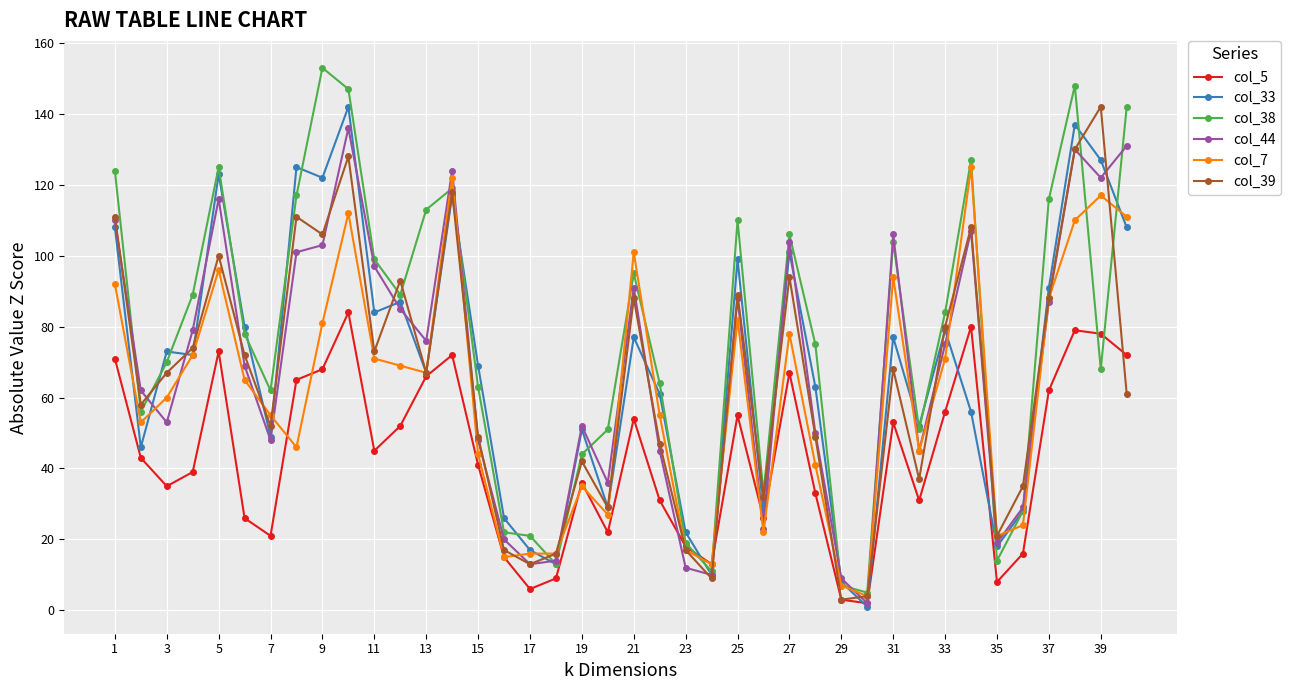

What is the difference between the maximum and minimum values in the col_38 series?

148